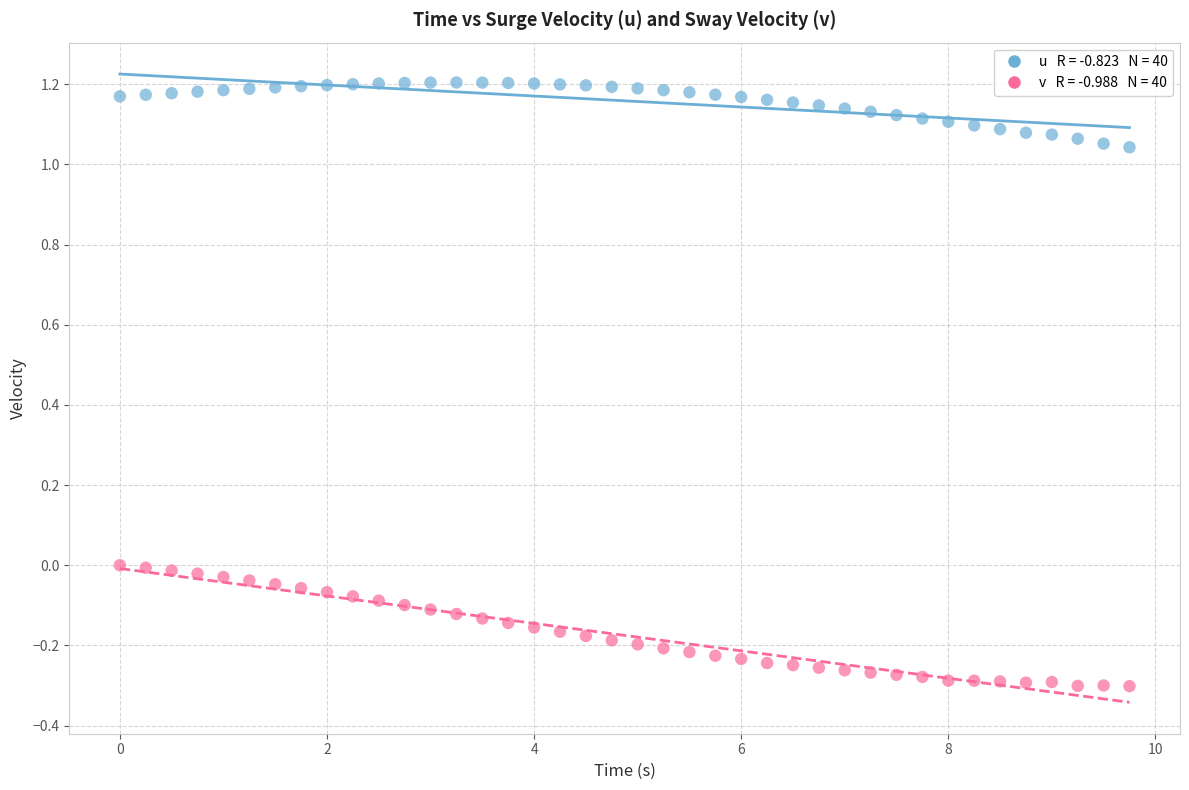

Across all data points, what is the range of X values (max minus min)?

9.8